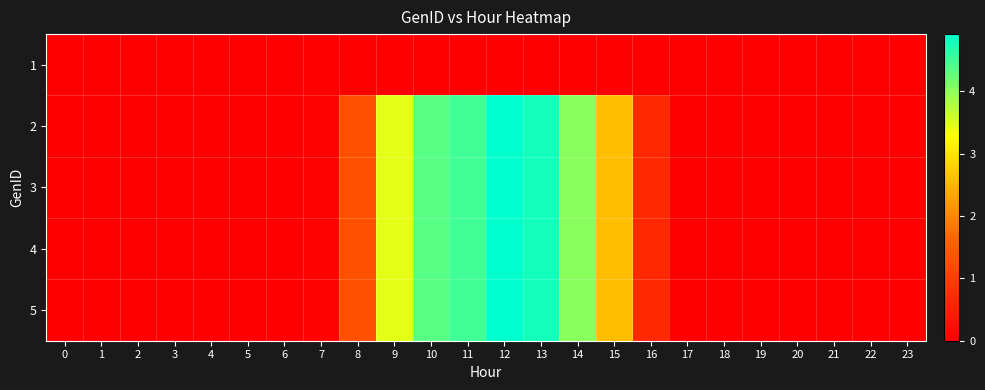

Reading right to left, list all the values displayed in this chart.

1: 23=0.0	22=0.0	21=0.0	20=0.0	19=0.0	18=0.0	17=0.0	16=0.0	15=0.0	14=0.0	13=0.0	12=0.0	11=0.0	10=0.0	9=0.0	8=0.0	7=0.0	6=0.0	5=0.0	4=0.0	3=0.0	2=0.0	1=0.0	0=0.0
2: 23=0.0	22=0.0	21=0.0	20=0.0	19=0.0	18=0.0	17=0.0	16=0.6	15=2.6	14=4.0	13=4.8	12=4.9	11=4.5	10=4.3	9=3.5	8=1.3	7=0.1	6=0.0	5=0.0	4=0.0	3=0.0	2=0.0	1=0.0	0=0.0
3: 23=0.0	22=0.0	21=0.0	20=0.0	19=0.0	18=0.0	17=0.0	16=0.6	15=2.6	14=4.0	13=4.8	12=4.9	11=4.5	10=4.3	9=3.5	8=1.3	7=0.1	6=0.0	5=0.0	4=0.0	3=0.0	2=0.0	1=0.0	0=0.0
4: 23=0.0	22=0.0	21=0.0	20=0.0	19=0.0	18=0.0	17=0.0	16=0.6	15=2.6	14=4.0	13=4.8	12=4.9	11=4.5	10=4.3	9=3.5	8=1.3	7=0.1	6=0.0	5=0.0	4=0.0	3=0.0	2=0.0	1=0.0	0=0.0
5: 23=0.0	22=0.0	21=0.0	20=0.0	19=0.0	18=0.0	17=0.0	16=0.6	15=2.6	14=4.0	13=4.8	12=4.9	11=4.5	10=4.3	9=3.5	8=1.3	7=0.1	6=0.0	5=0.0	4=0.0	3=0.0	2=0.0	1=0.0	0=0.0